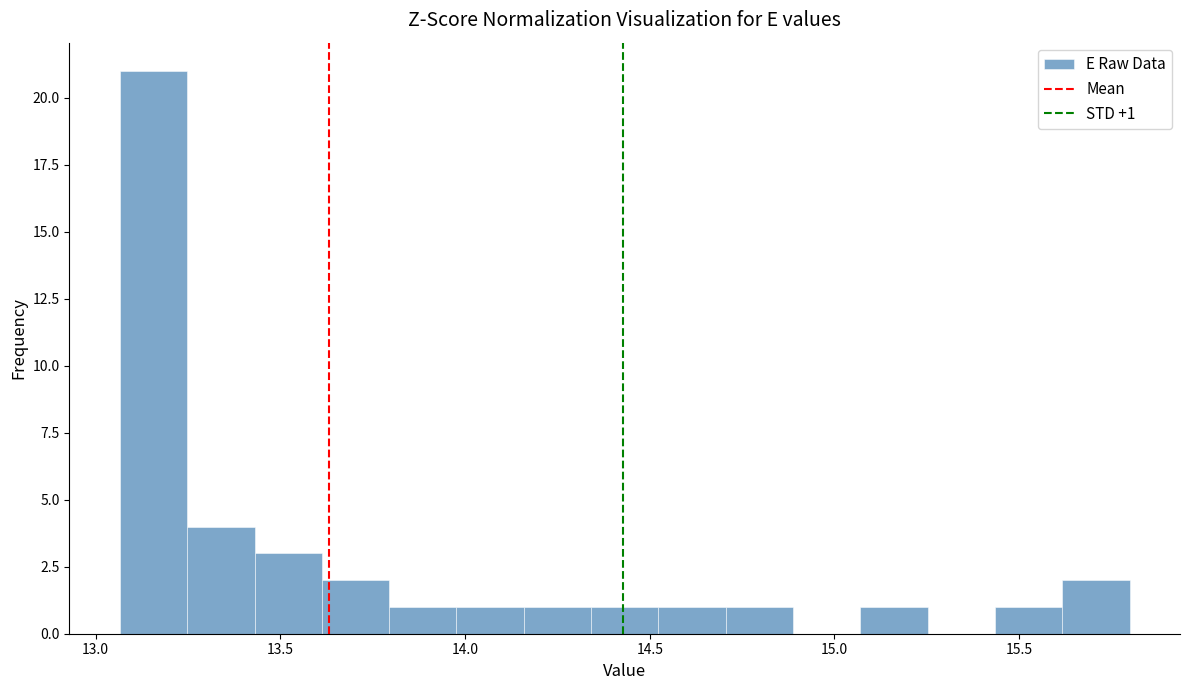

Read against the x-axis, roughly where is the centre of the tallest bar?

13.15